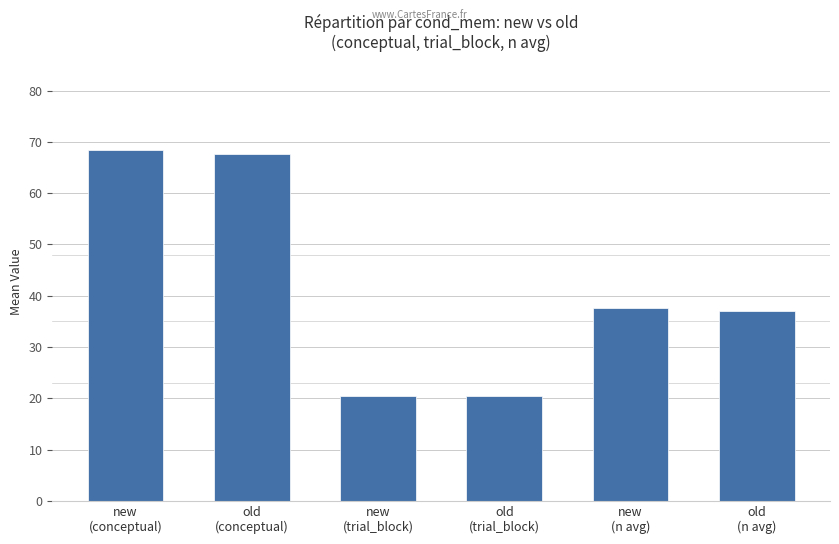

At which category does the chart reach its peak across all series?

new
(conceptual)